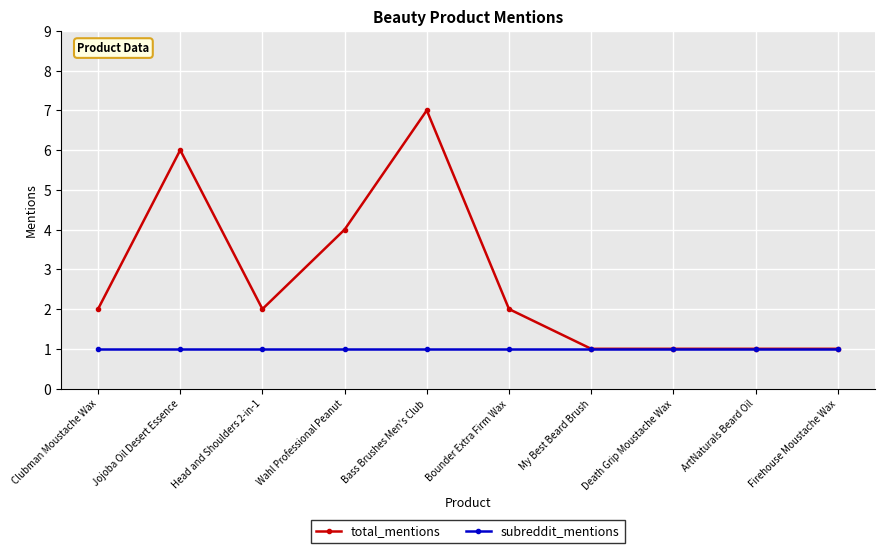

Which category has the highest value across all series?

Bass Brushes Men's Club